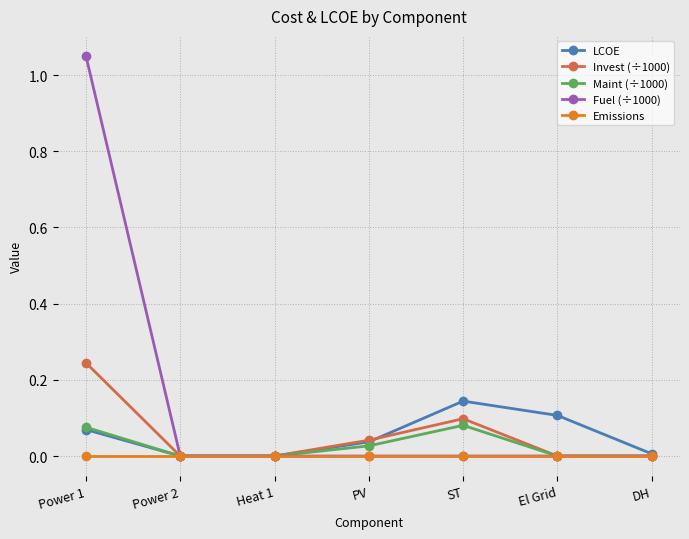

The Invest (÷1000) series shows 0.1 at ST. True or false?

True